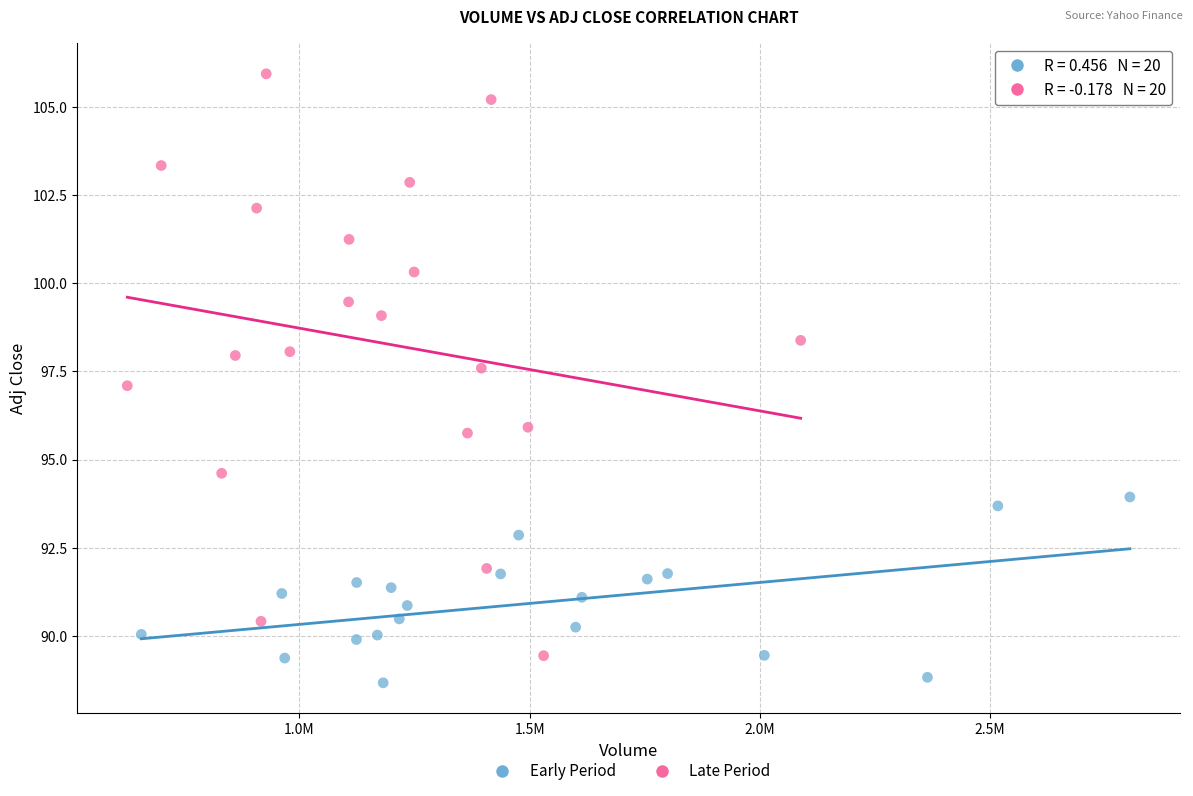

Which series has the largest Y range (max minus min)?

Late Period